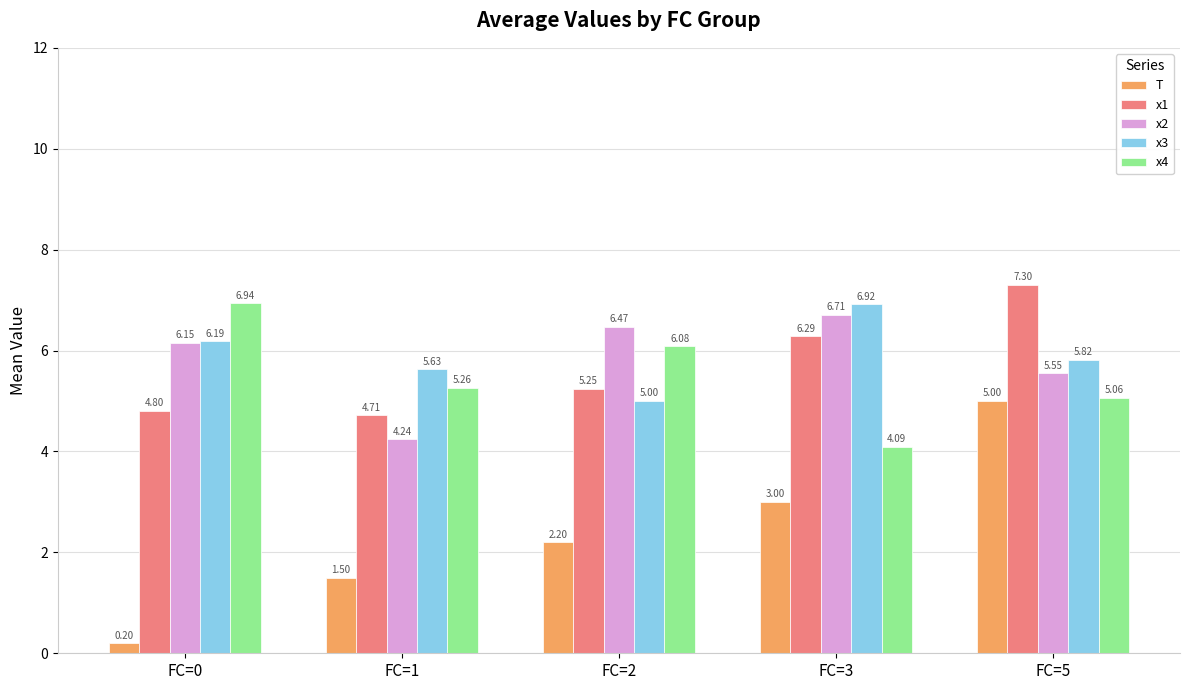

What is the difference between the T values at FC=2 and FC=1?

0.7